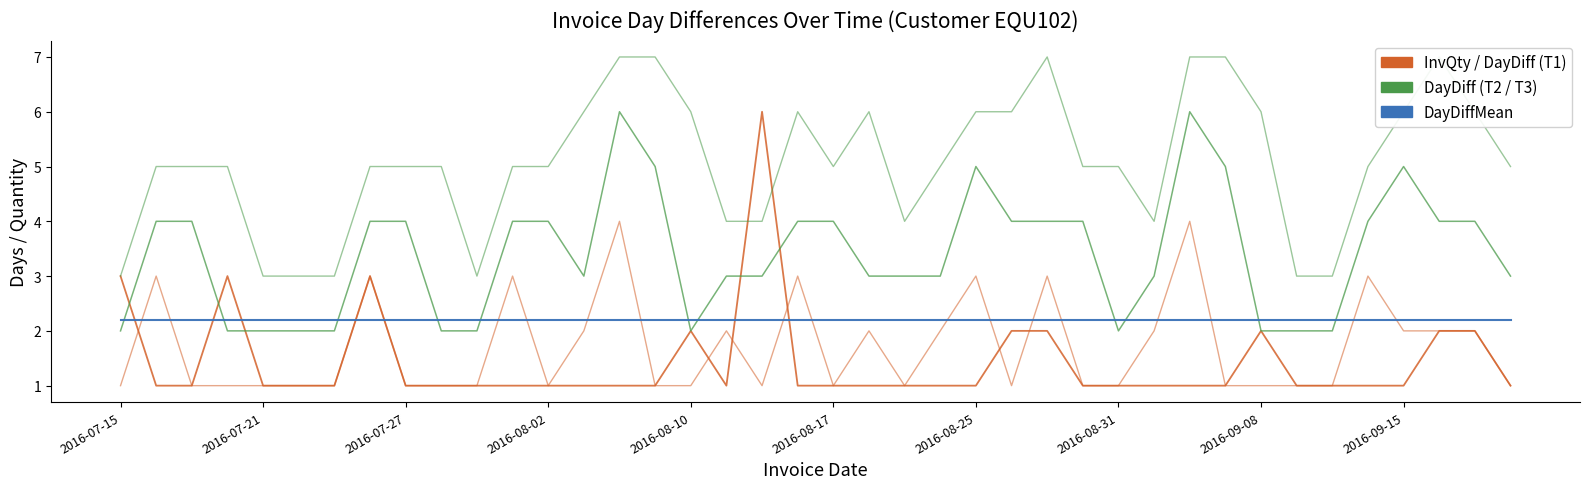

What is the minimum value for InvQty?

1.0